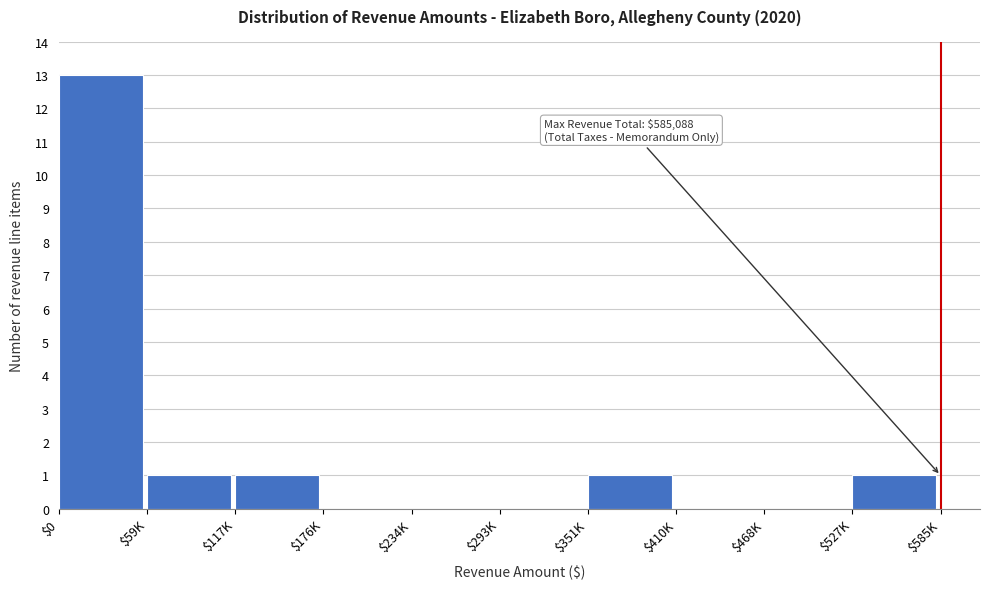

Which label corresponds to the largest value in the chart?

$0